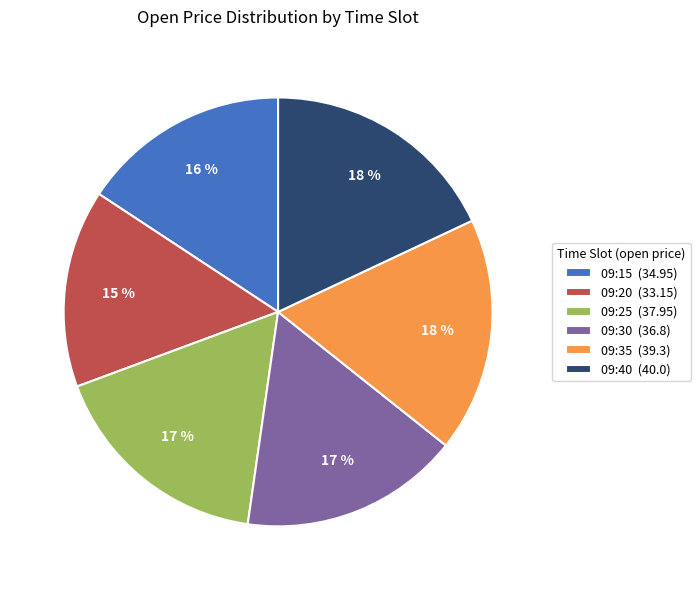

How many segments does this pie chart have?

6